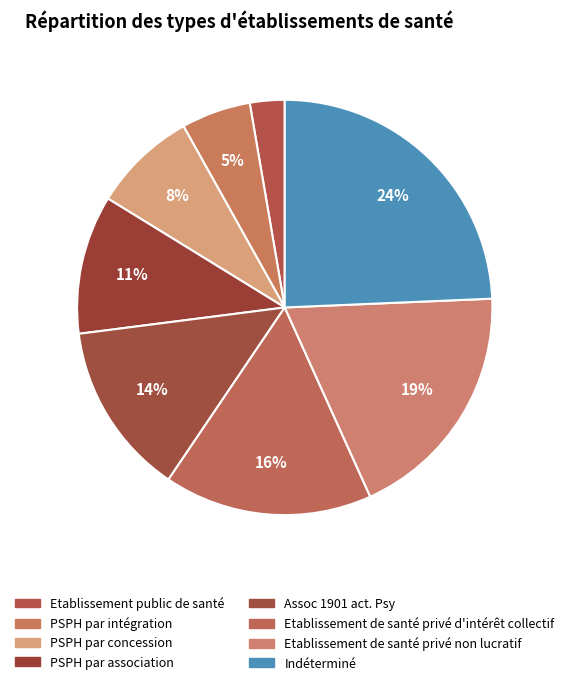

What is the smallest slice in the pie chart?

Etablissement public de santé